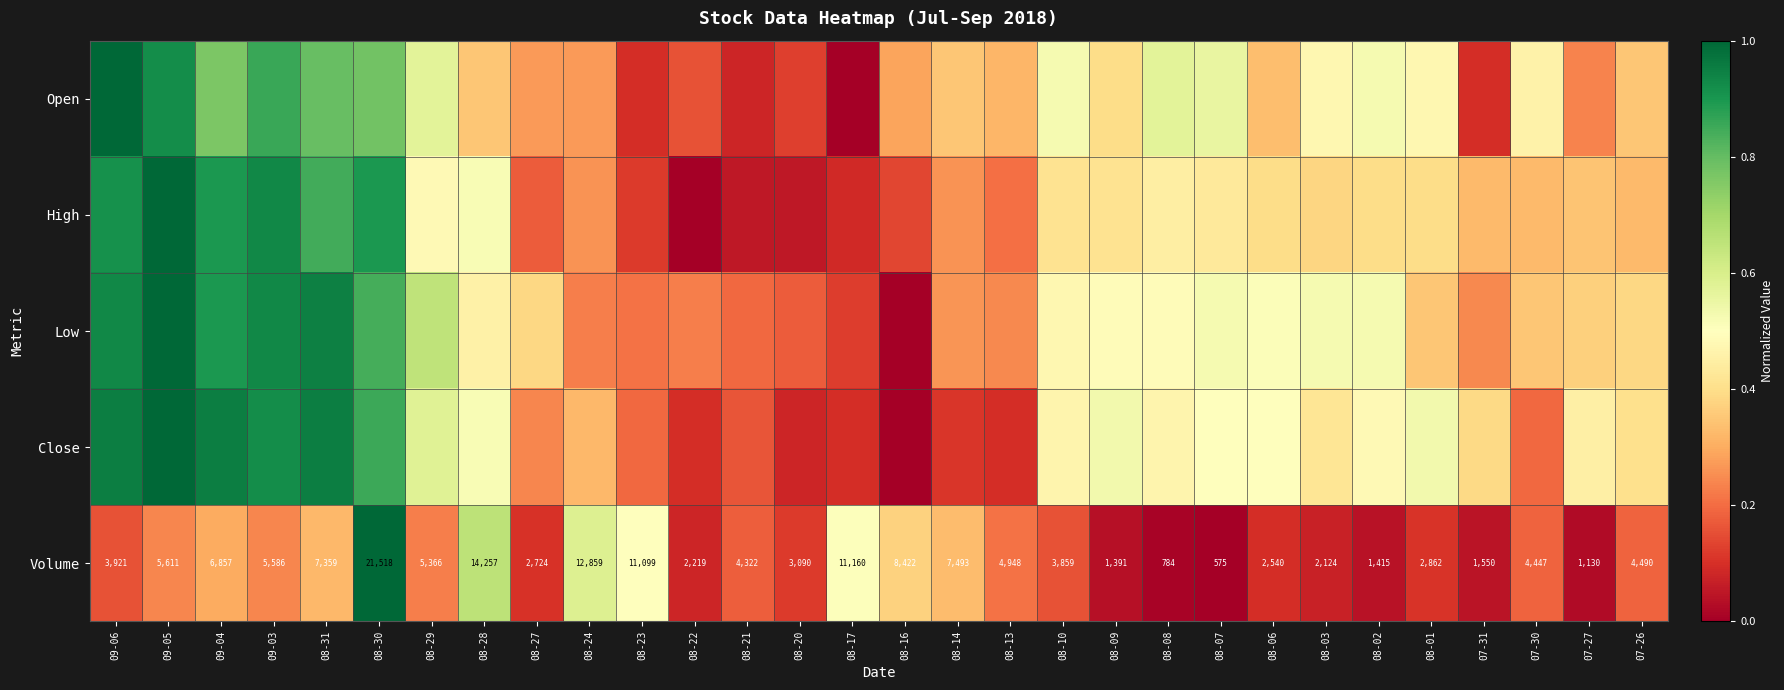

The value of Open at 08-10 is 0.3. True or false?

False